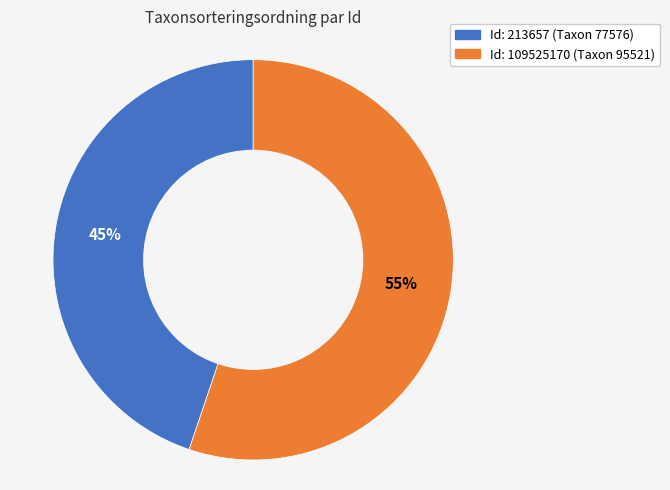

How many slices are in this pie chart?

2